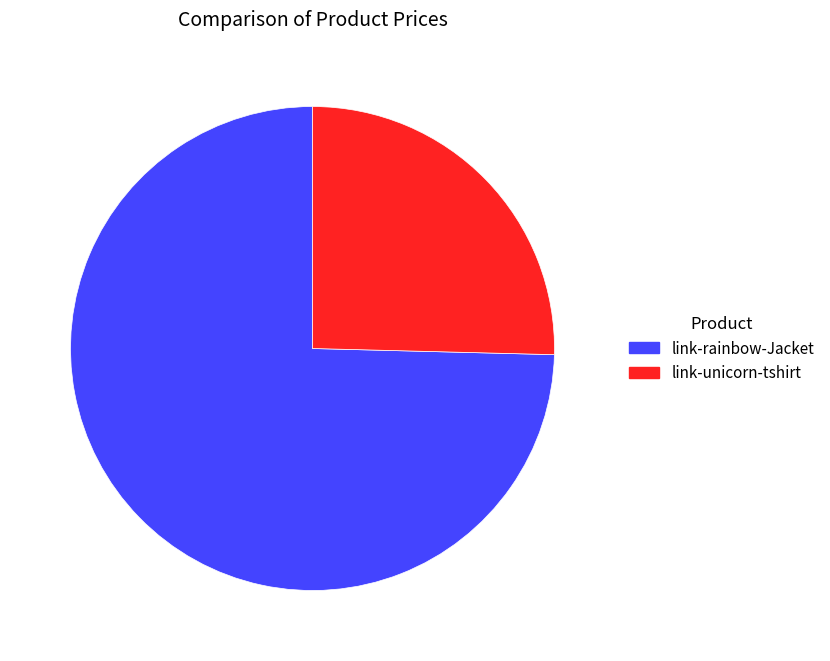

Which slice is the smallest?

link-unicorn-tshirt